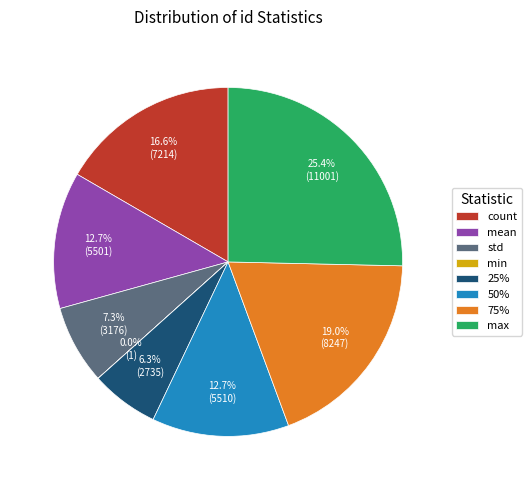

Approximately how many times larger is the value at std compared to 50%?

0.6